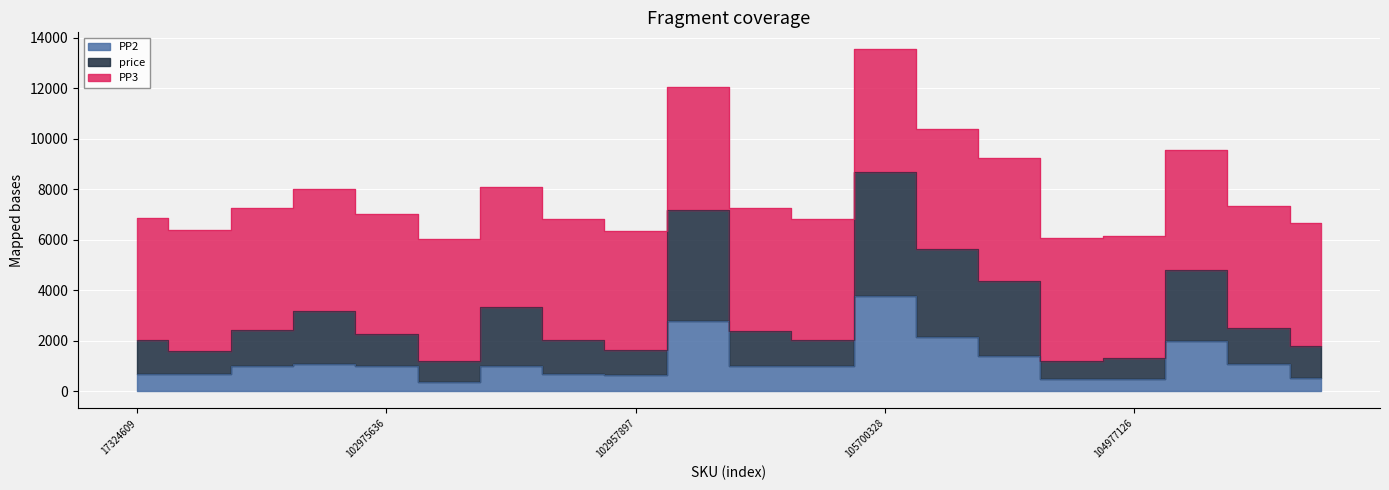

At which label does price first exceed 2389?

105163741